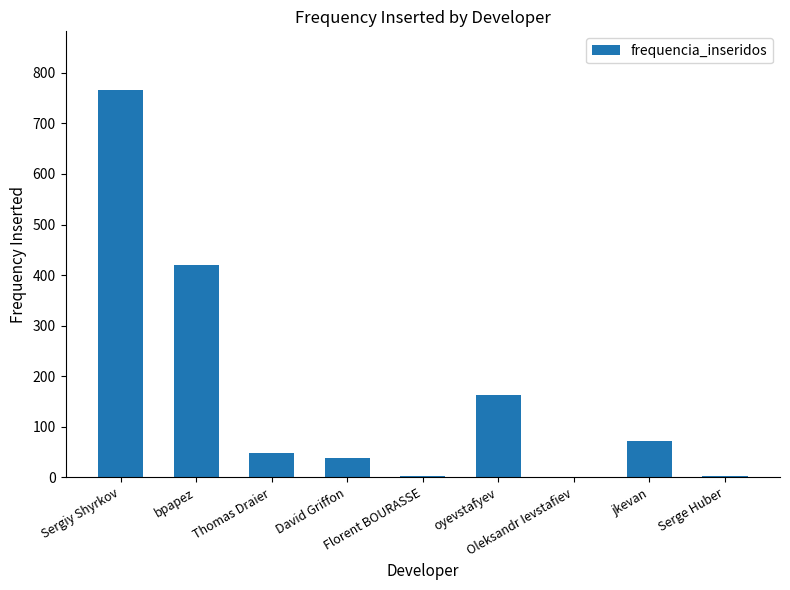

What is the maximum value shown in the chart?

767